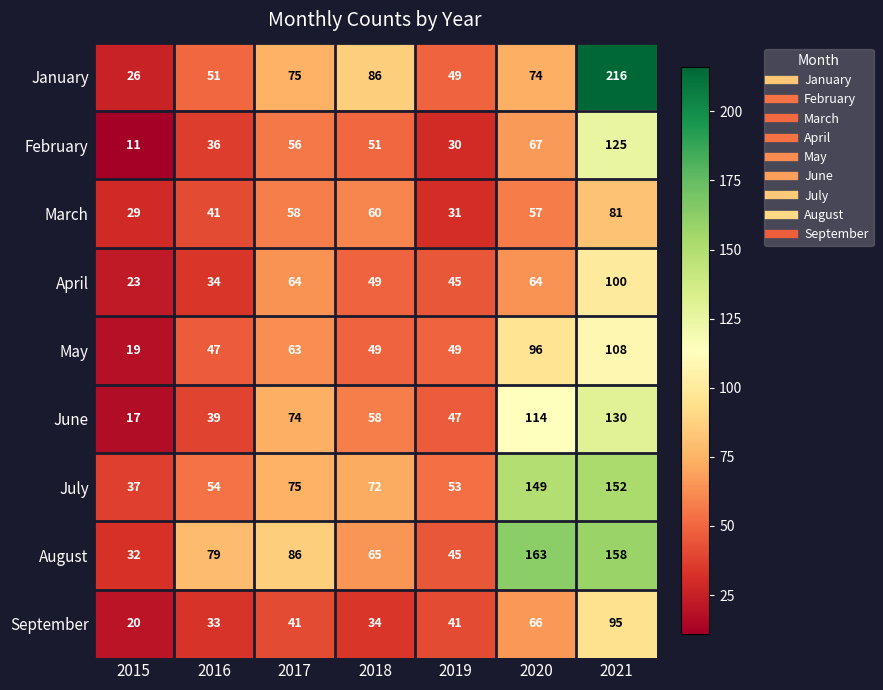

Which series has the largest range (max minus min)?

January